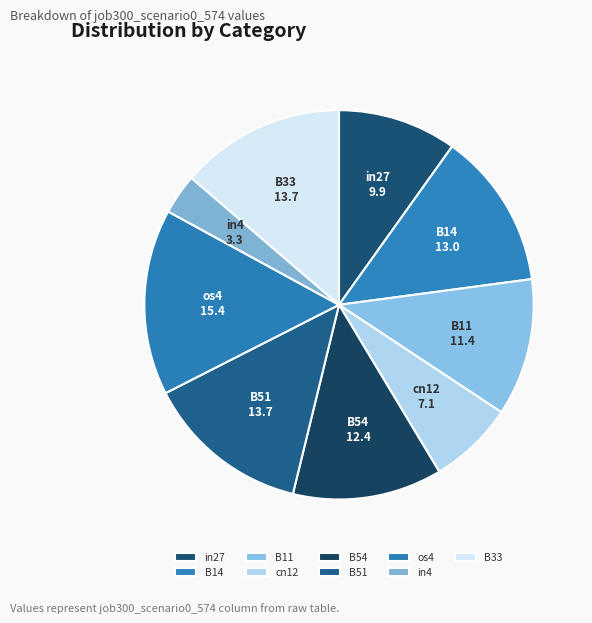

The os4 slice represents 3% of the pie. True or false?

False